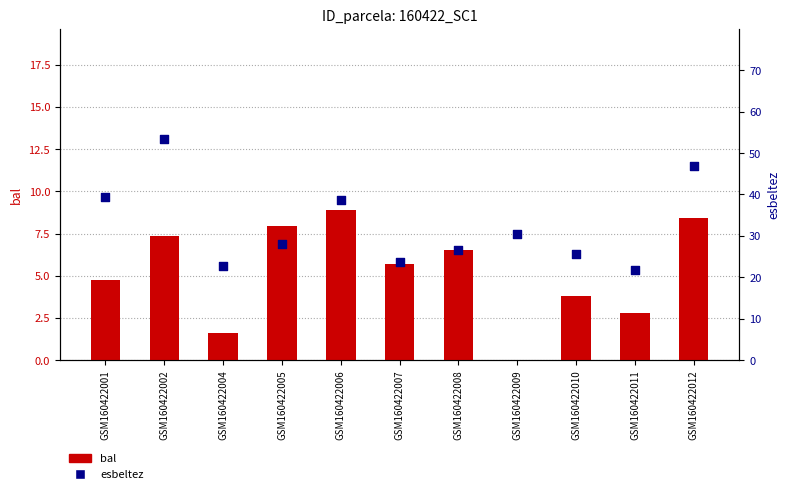

Is the value of bal at GSM160422011 greater than the value of esbeltez at GSM160422011?

No